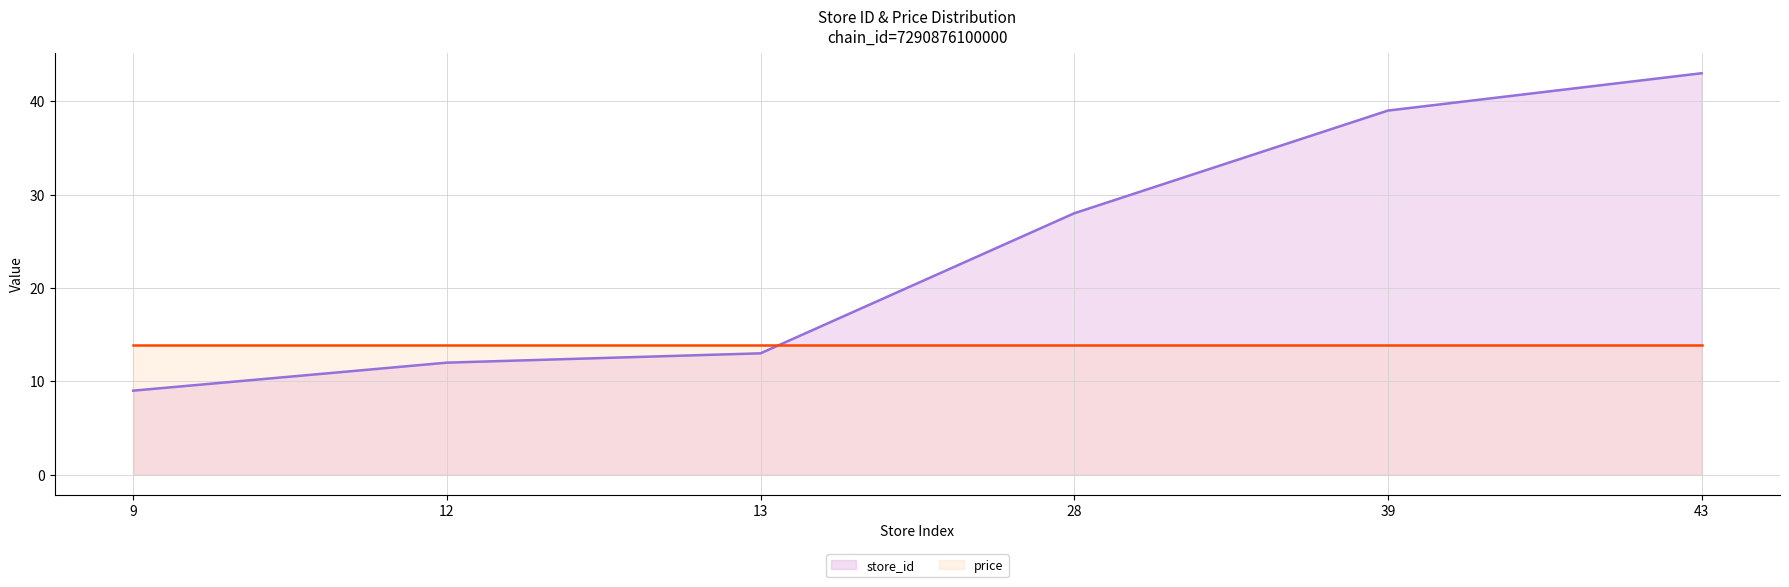

How many categories are shown in the chart?

6